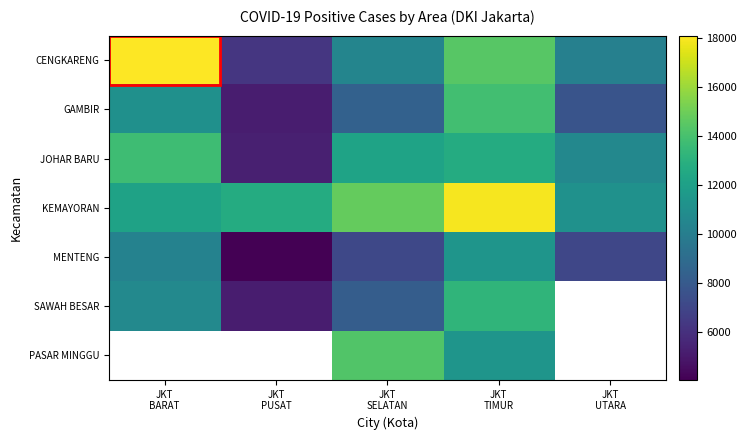

What is the average value of the CENGKARENG series?

11873.4